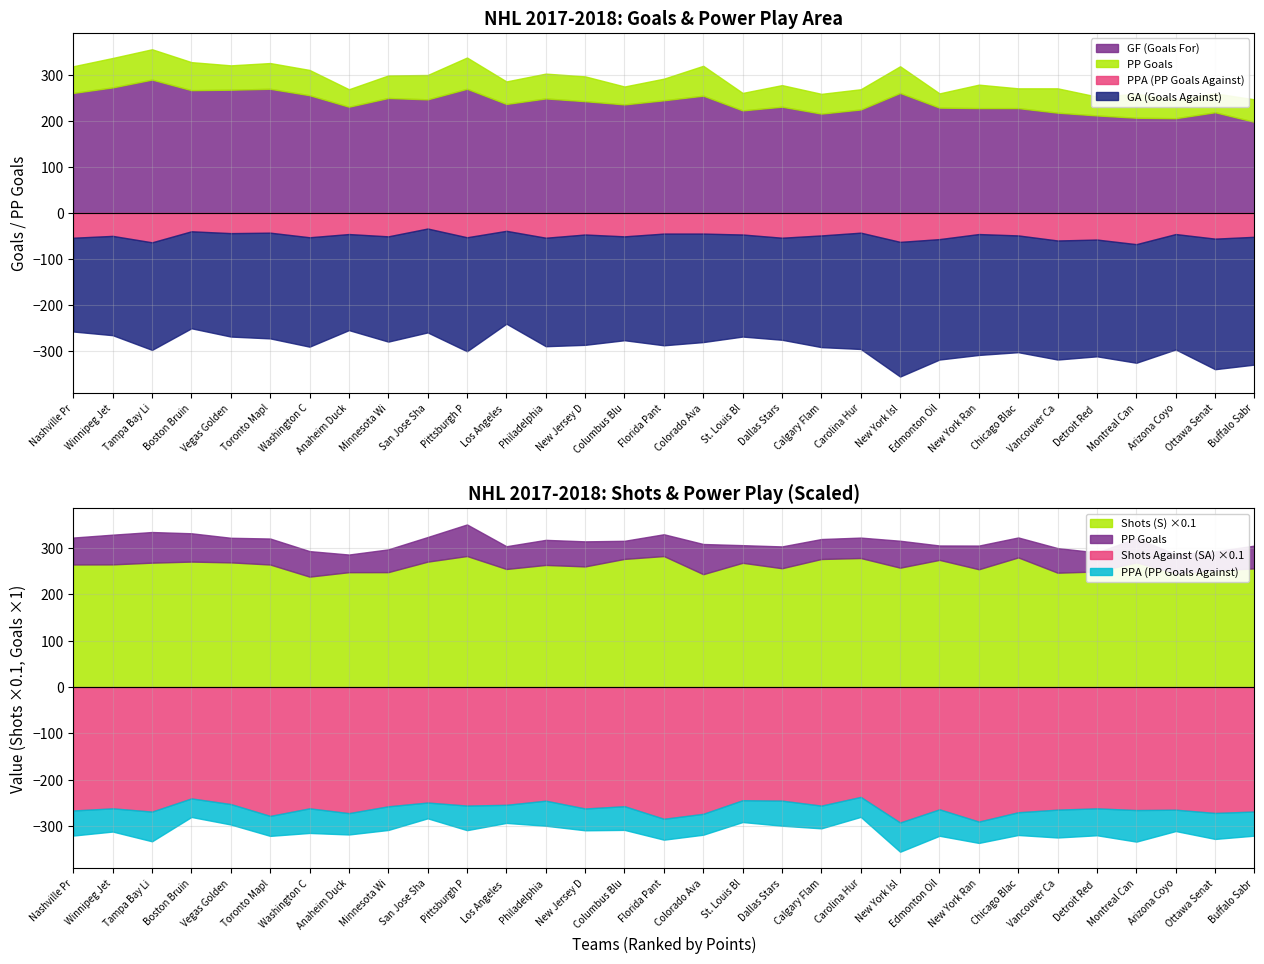

What are all the series names shown in the legend?

GF (Goals For), GA (Goals Against), Shots (S), Shots Against (SA), PP Goals, PPA (PP Goals Against)